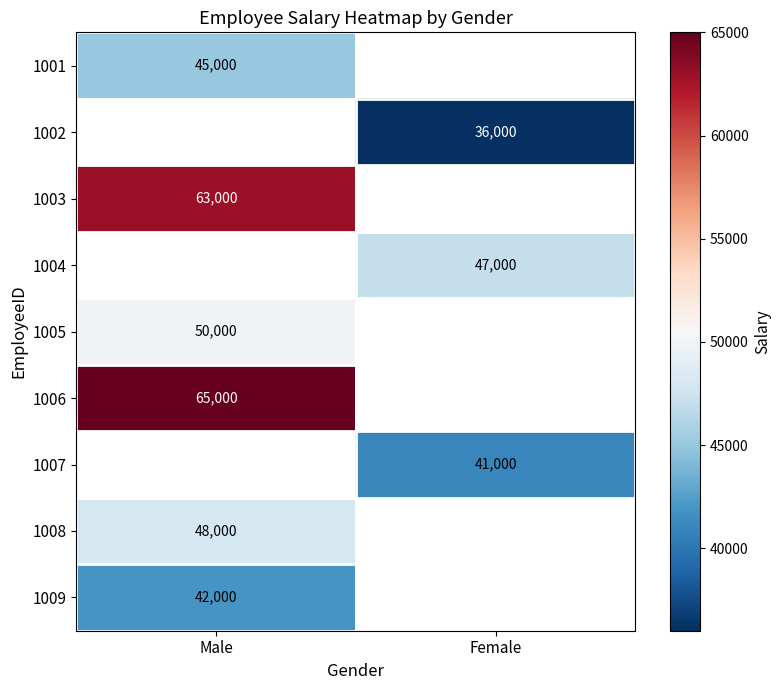

Which label corresponds to the largest value in the chart?

Male